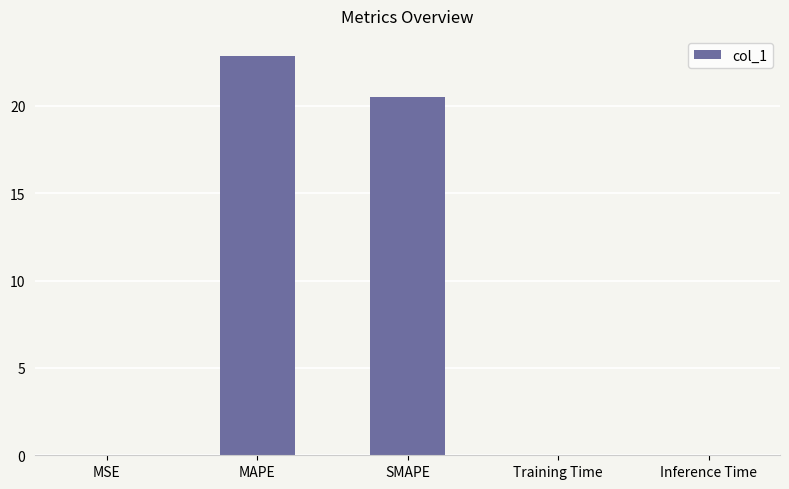

Which label corresponds to the largest value in the chart?

MAPE